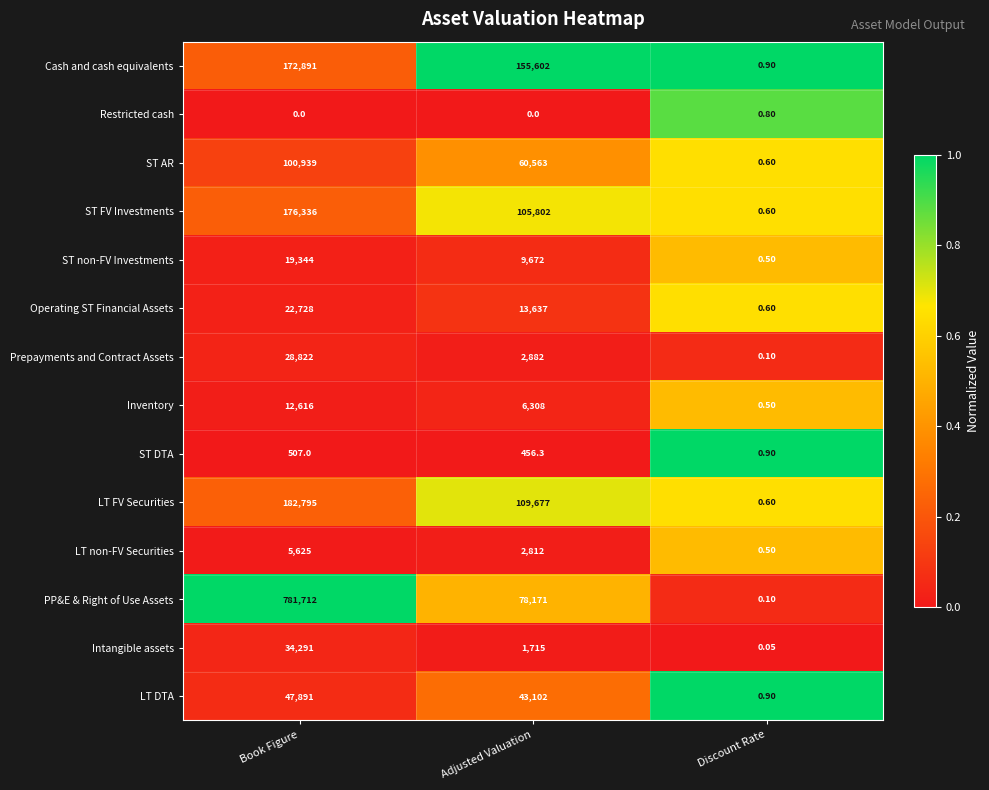

At which label is ST DTA closest to 253?

Adjusted Valuation